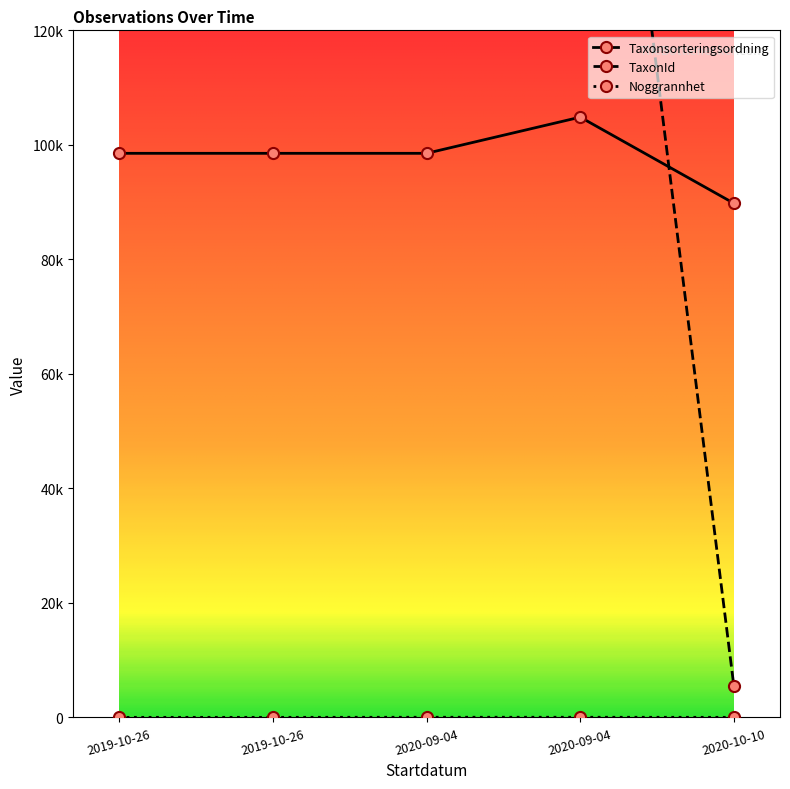

The value of Noggrannhet at 2020-09-04 is 43. True or false?

False